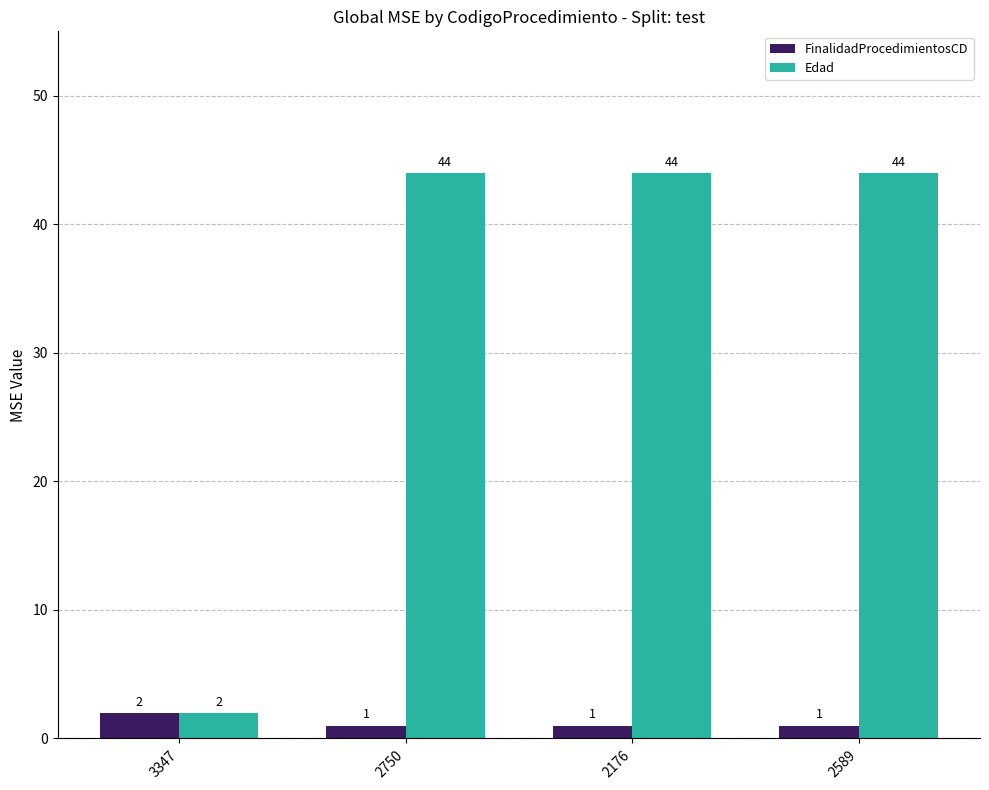

What position from the left is 3347?

1